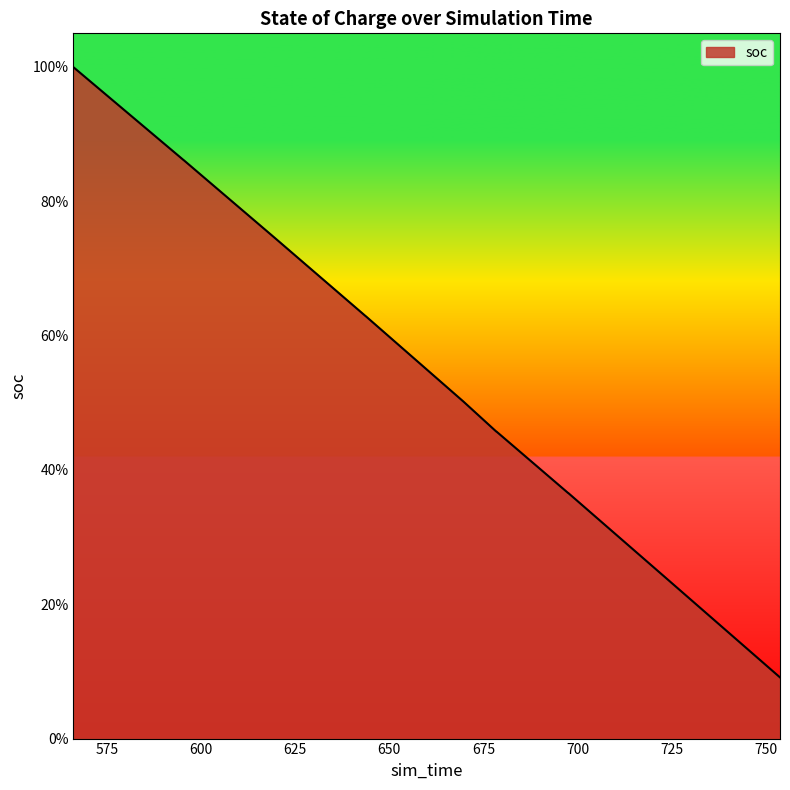

What is the difference between the maximum and minimum values?

0.9